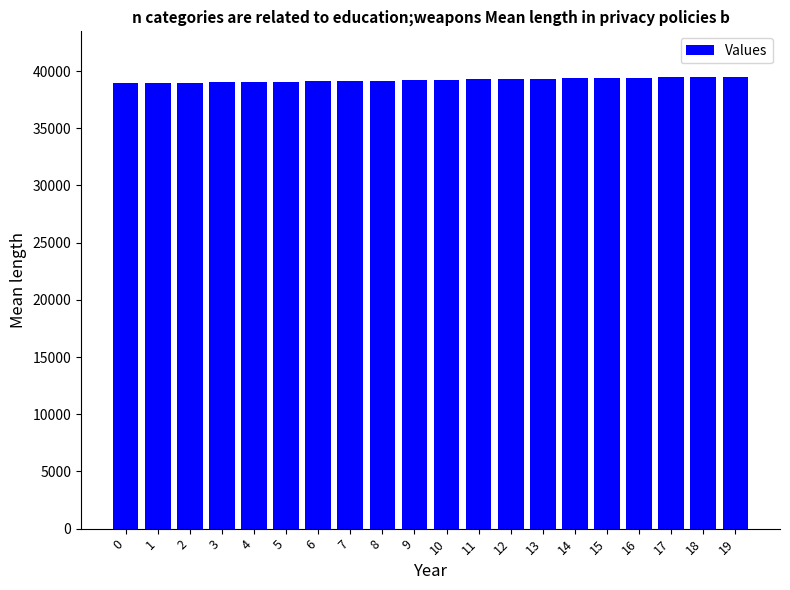

Is it true that the value at 16 is 39424?

True